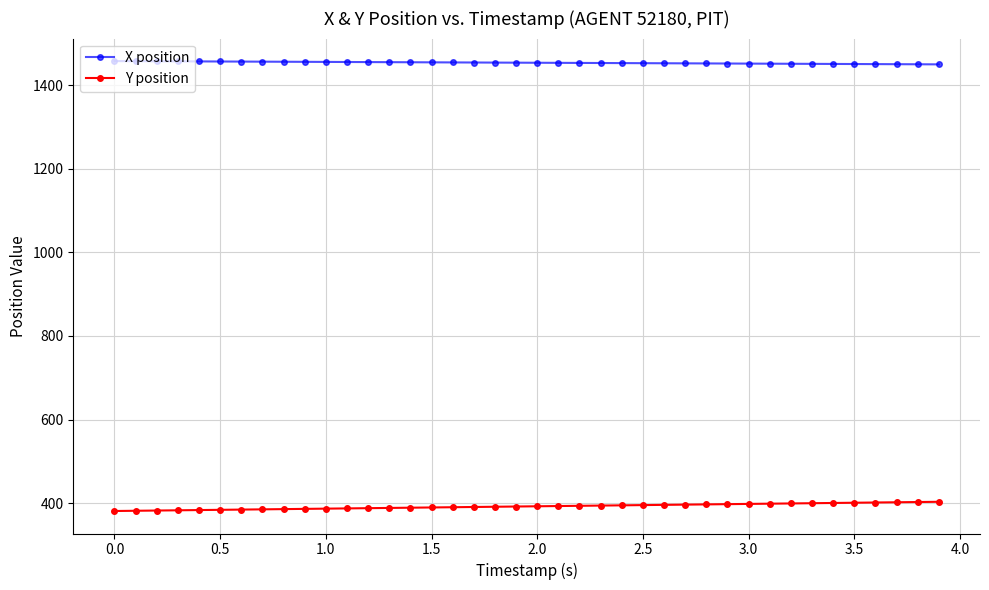

True or false: Y position and X position cross at least once.

False